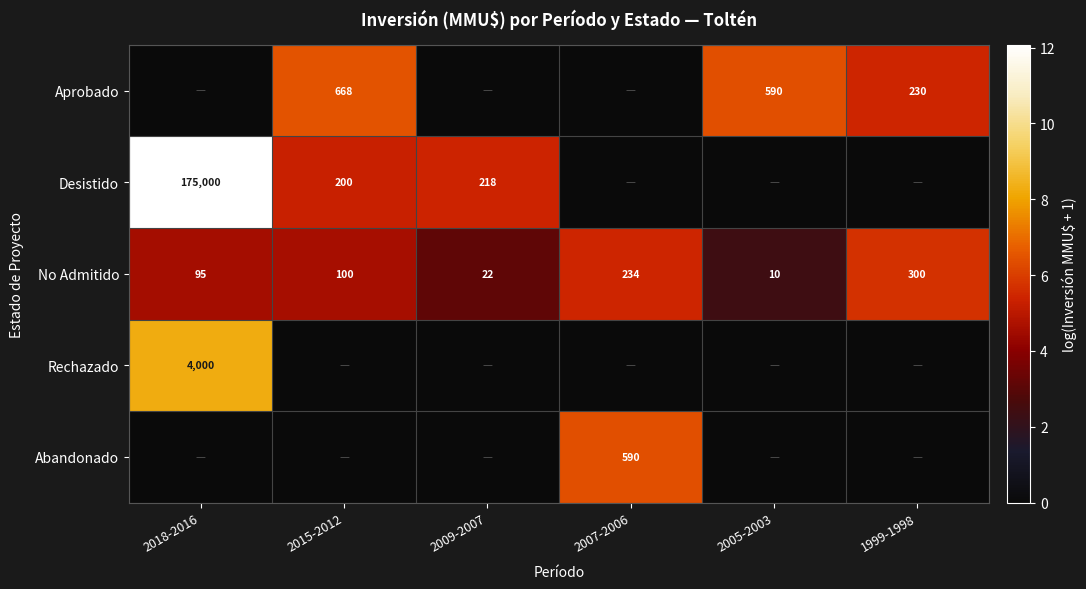

What is the difference between the second highest and second lowest values in the No Admitido series?

212